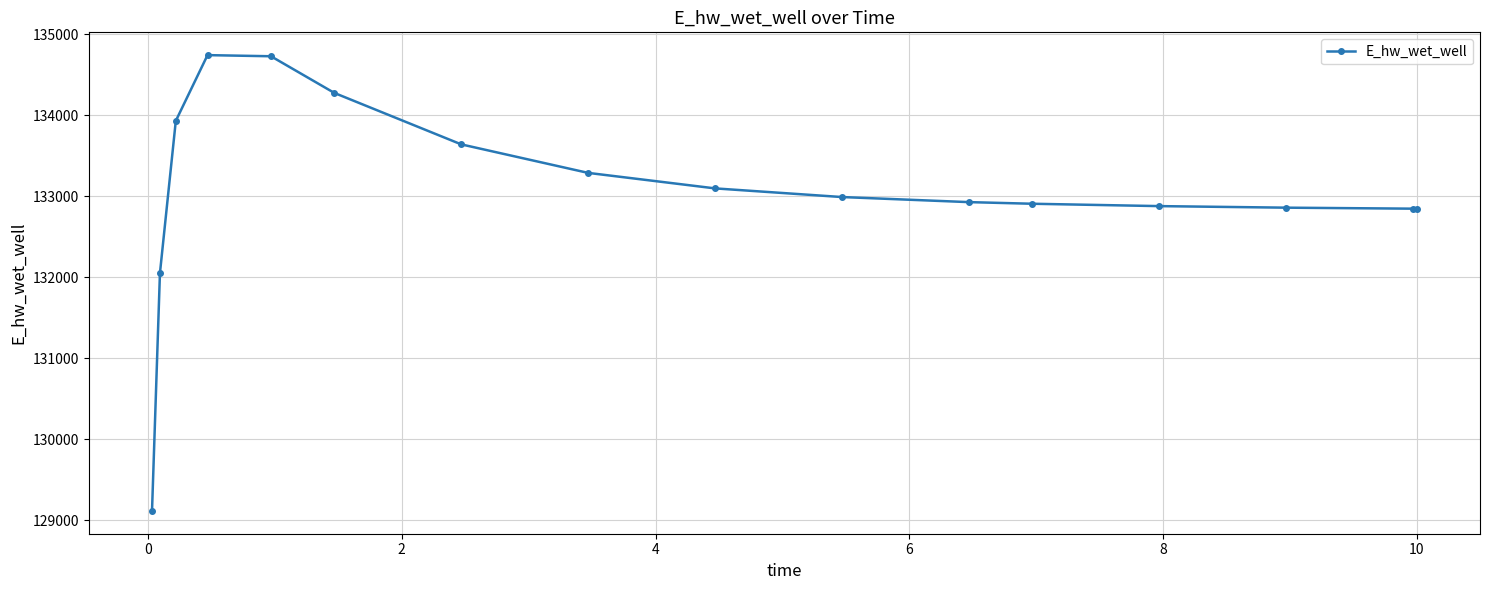

What is the average value?

133071.3